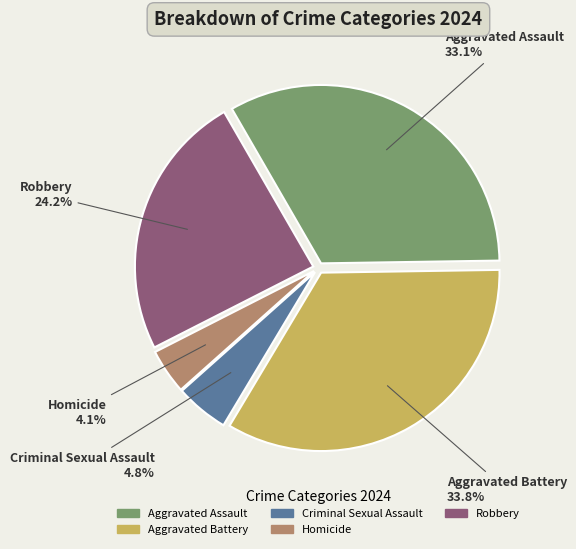

To the nearest percent, what is the combined percentage of Aggravated Battery and Aggravated Assault?

67%